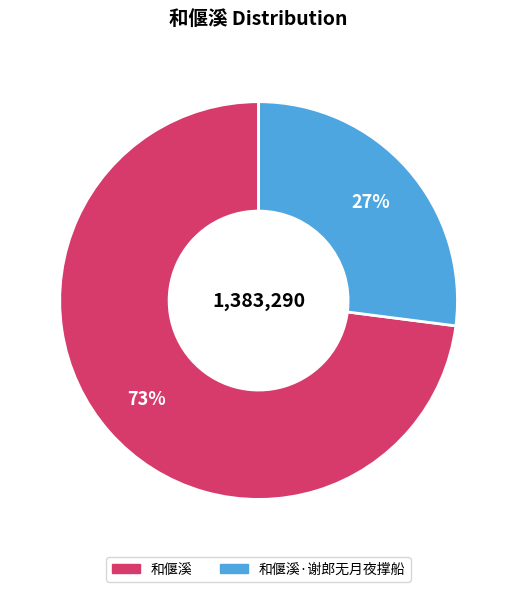

To the nearest percent, what is the average slice percentage?

50%